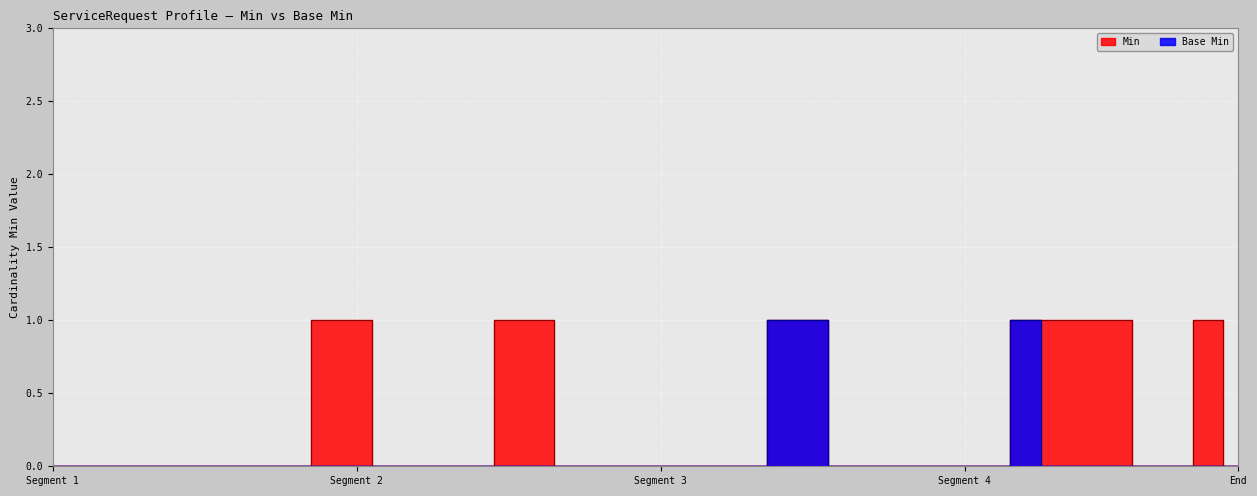

At how many categories does at least one series exceed 0?

11